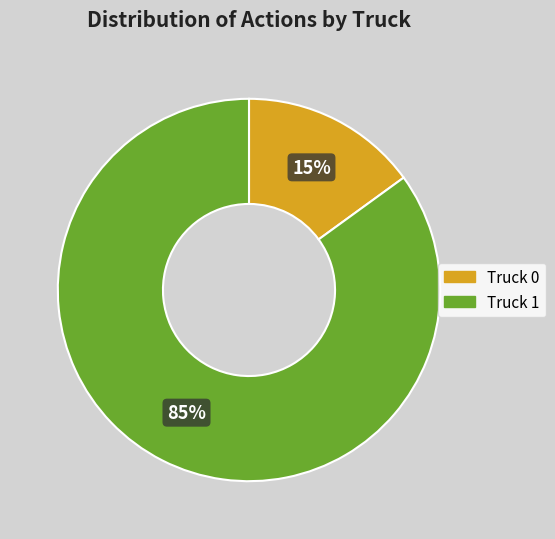

Which category has the smallest portion of the pie?

Truck 0